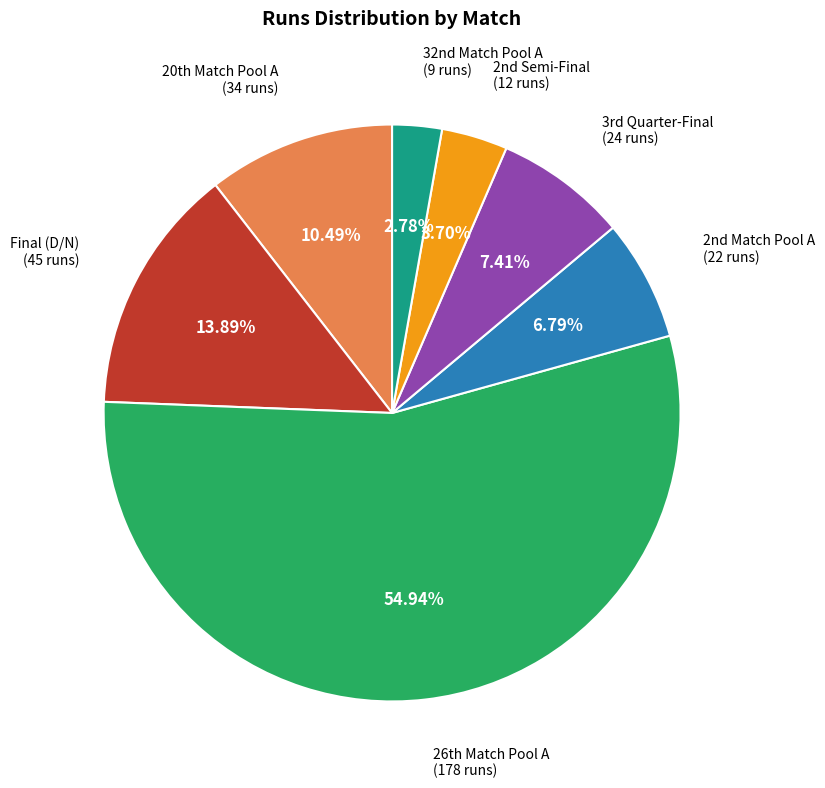

Which category has the smallest portion of the pie?

32nd Match Pool A